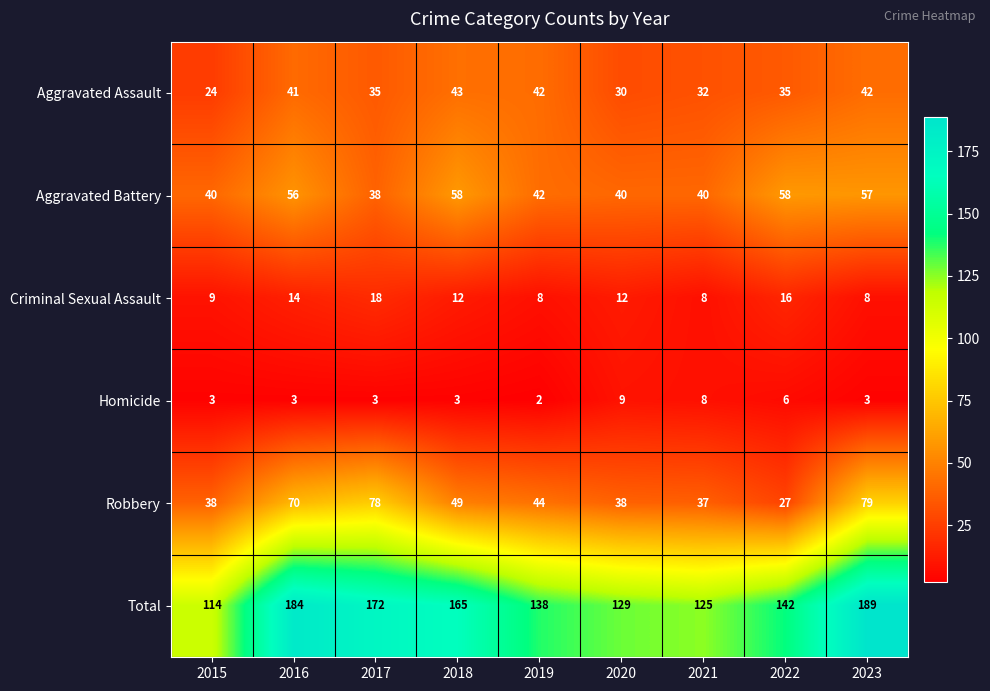

The Total series shows 256 at 2022. True or false?

False